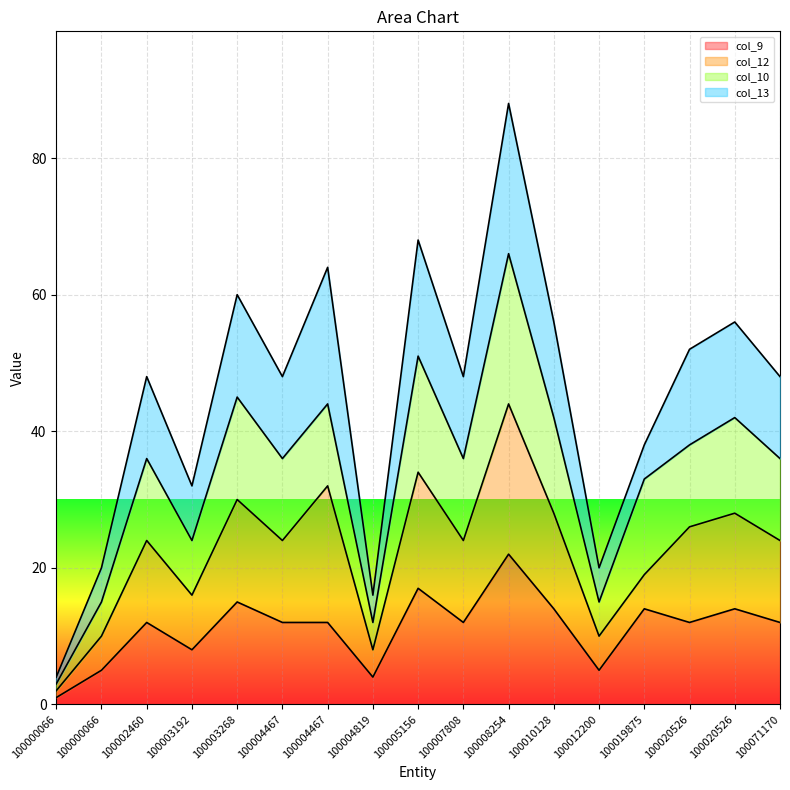

Does the chart display data point markers on the line(s)?

No